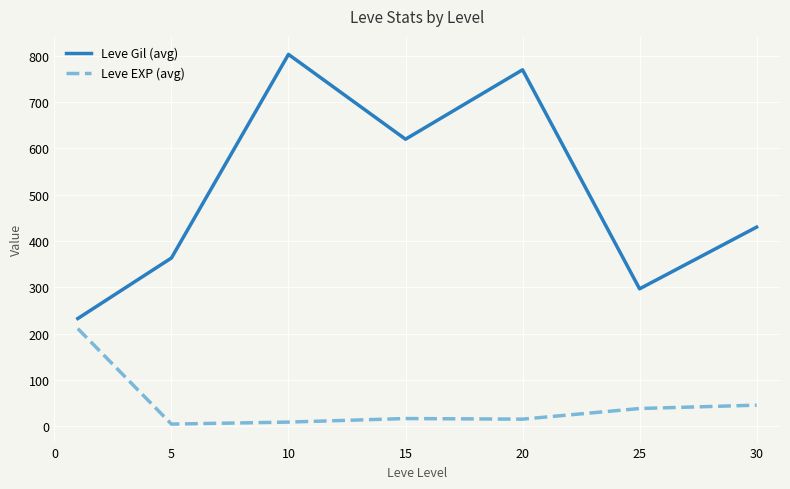

In Leve Gil (avg), how many points are lower than both neighbors (excluding endpoints)?

2